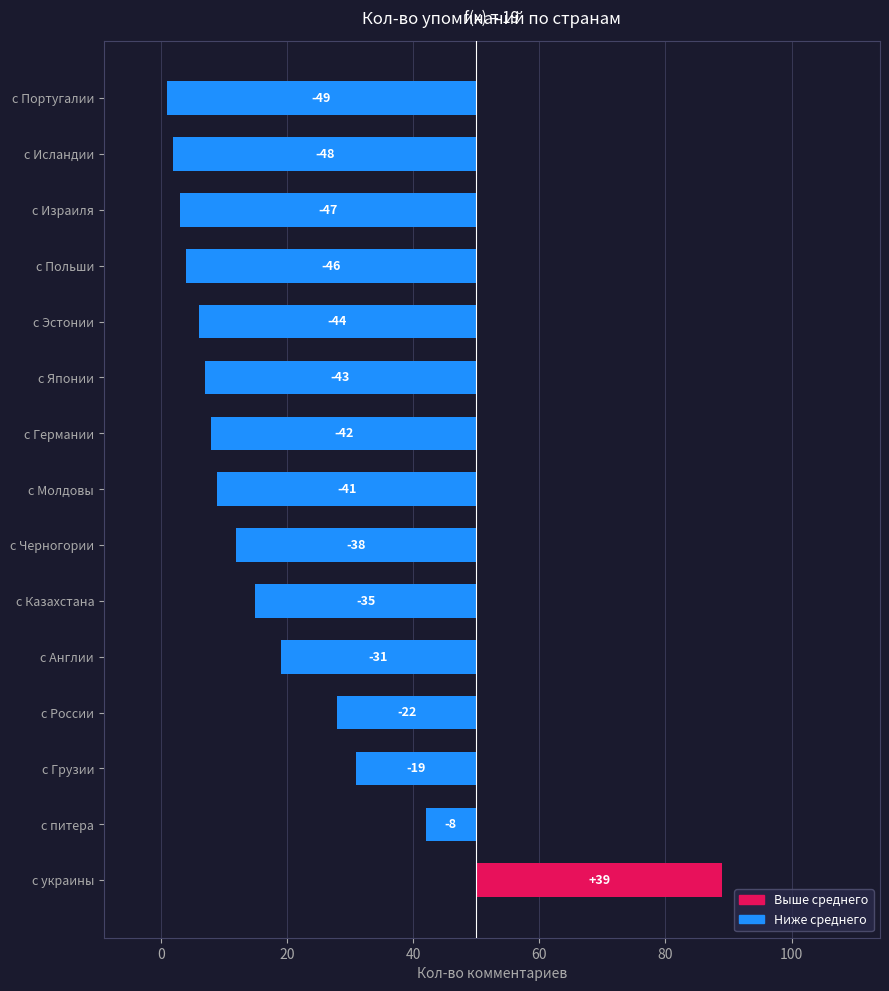

True or false: the data shows -67 at с Черногории.

False